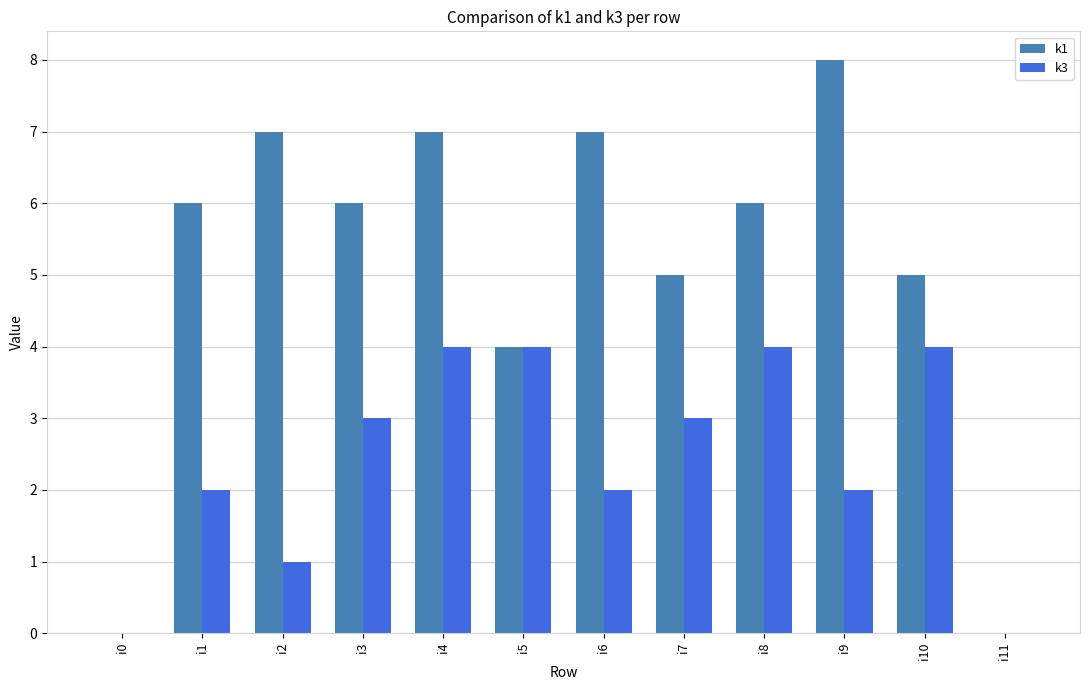

How many distinct data groups are displayed?

2